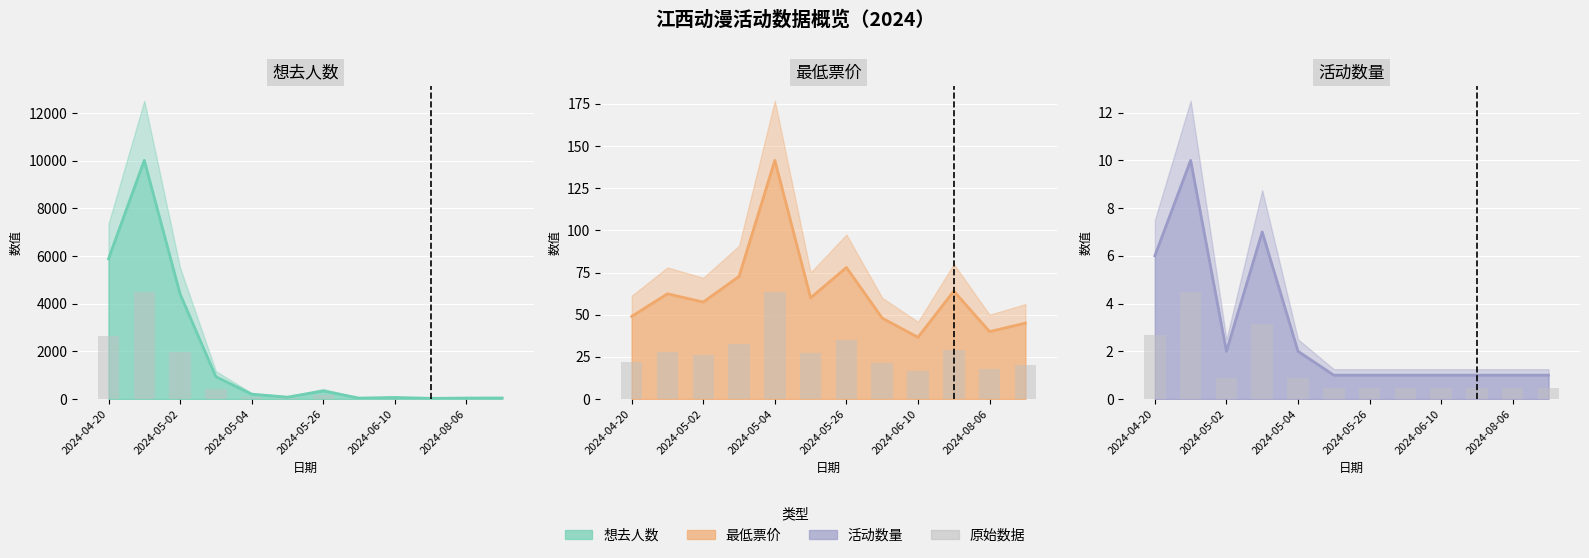

At how many categories does at least one series exceed 9401?

1